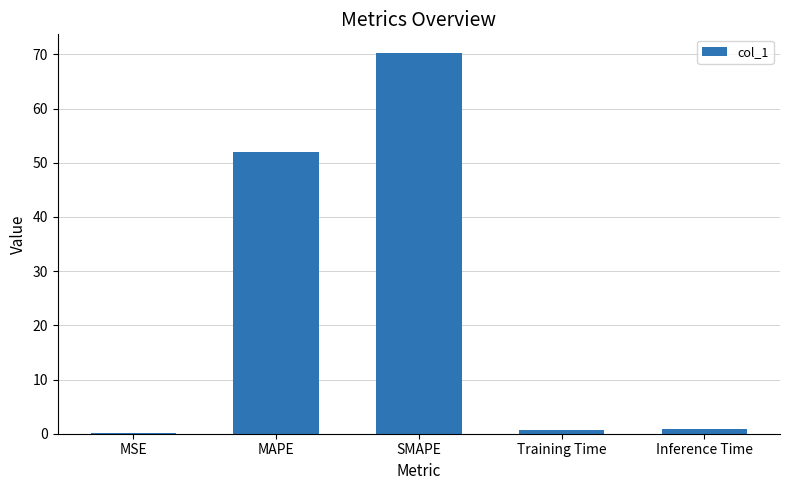

Which has a higher value, MSE or MAPE?

MAPE